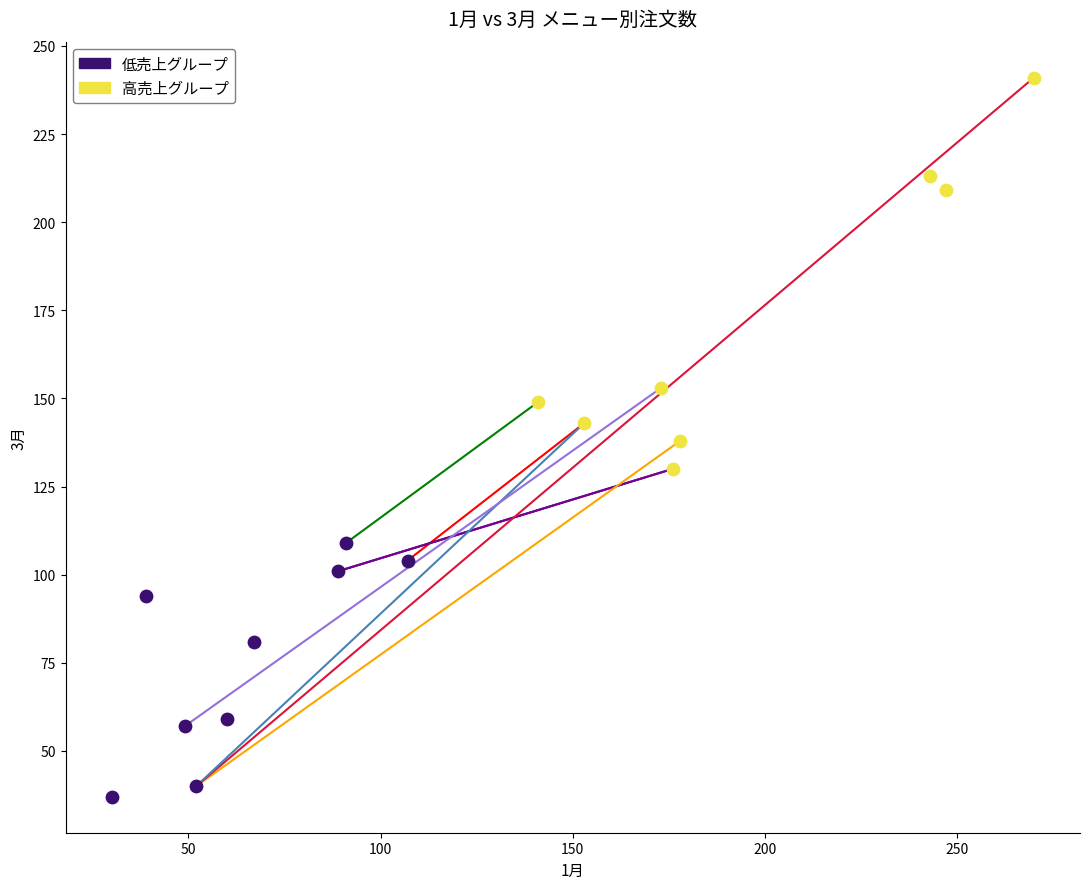

Which series contains the lowest Y value?

低売上グループ